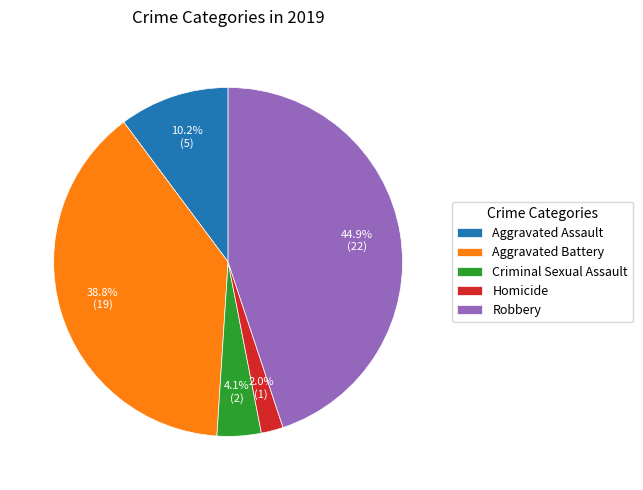

To the nearest percent, what is the average slice percentage?

20%